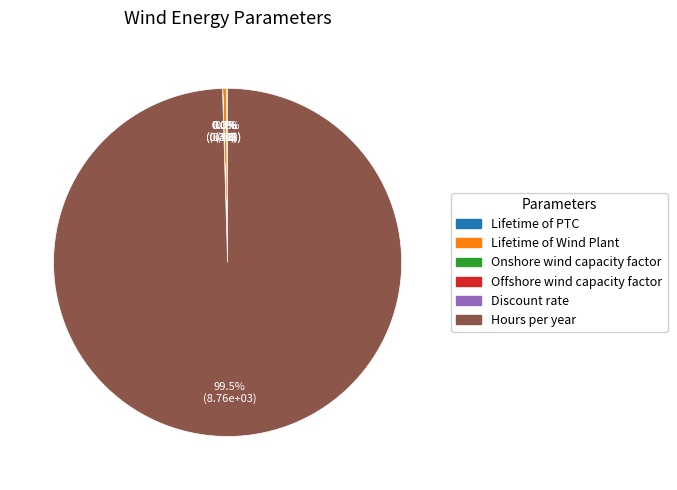

Approximately how many times larger is the value at Hours per year compared to Lifetime of Wind Plant?

292.0